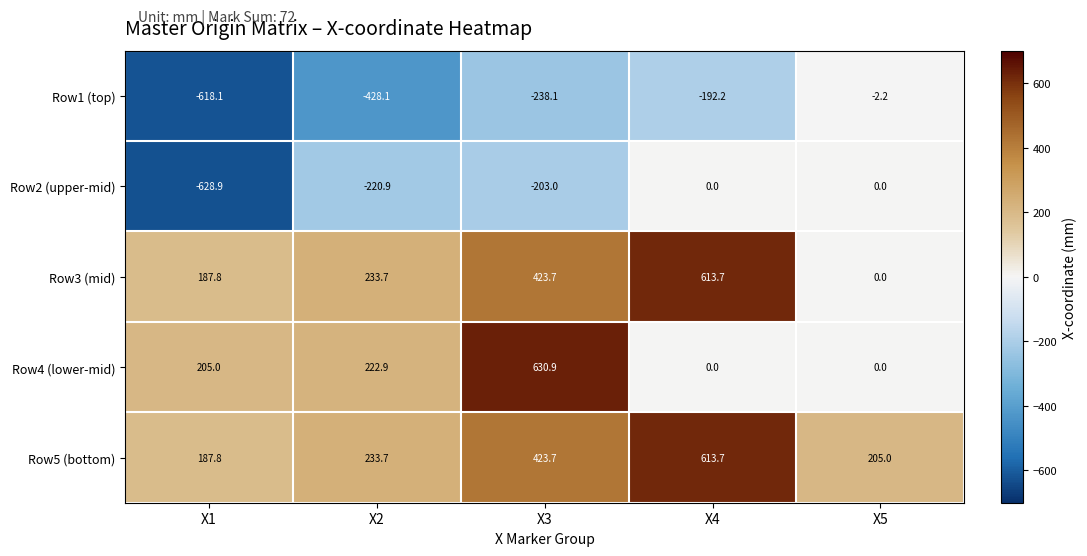

Which series has the largest total across all categories?

Row5 (bottom)